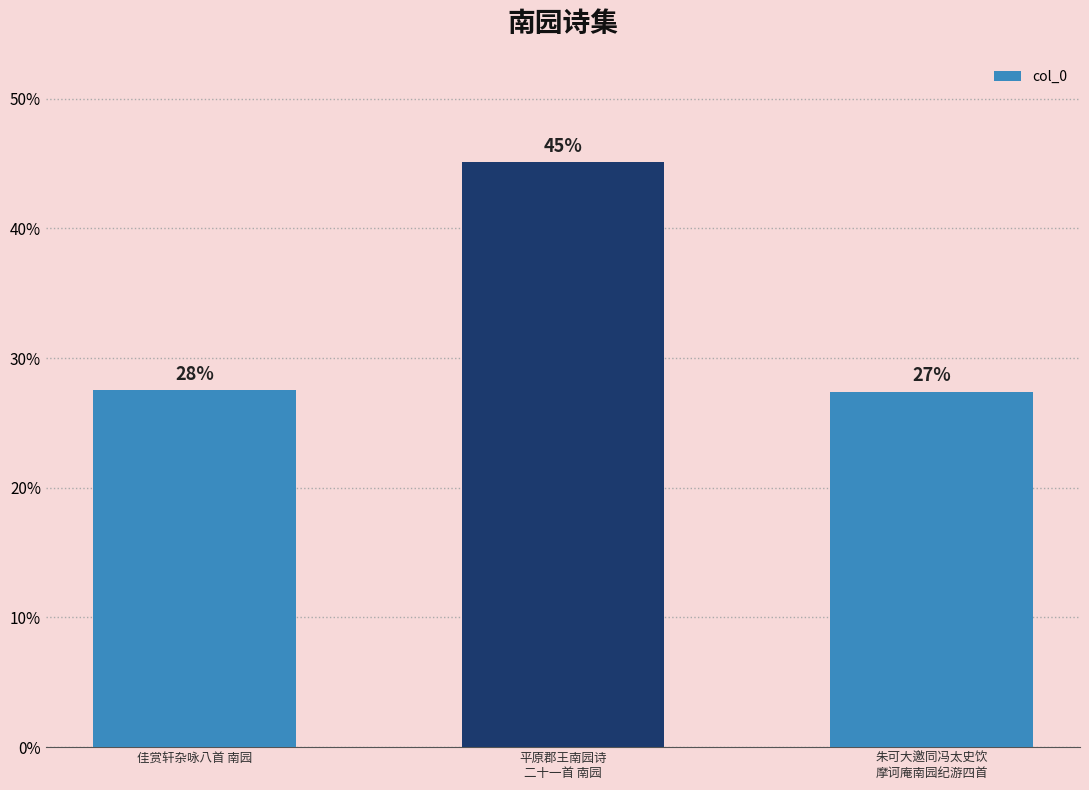

Rank the categories by value from lowest to highest.

朱可大邀同冯太史饮
摩诃庵南园纪游四首, 佳赏轩杂咏八首 南园, 平原郡王南园诗
二十一首 南园